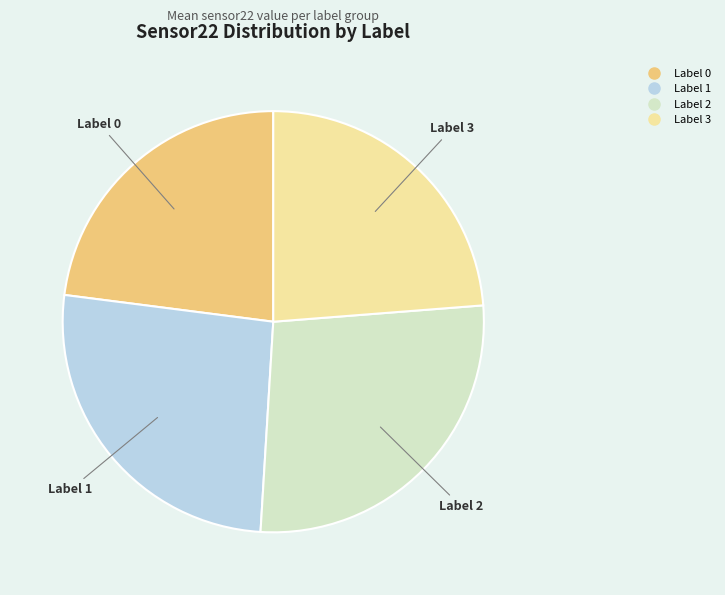

Is there a majority slice in this chart?

No